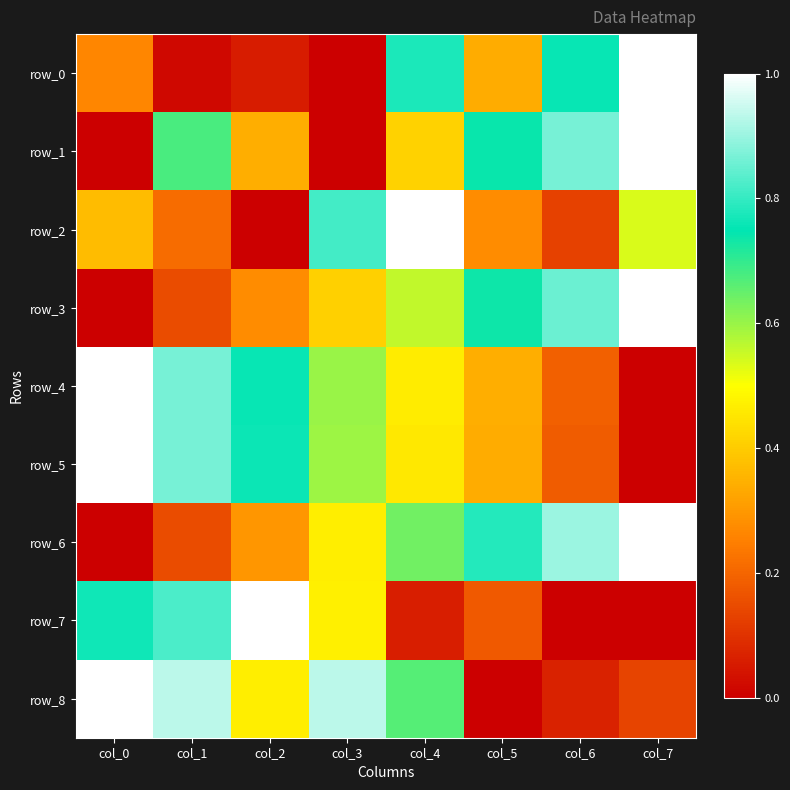

How many row_5 values are between 0 and 1?

8